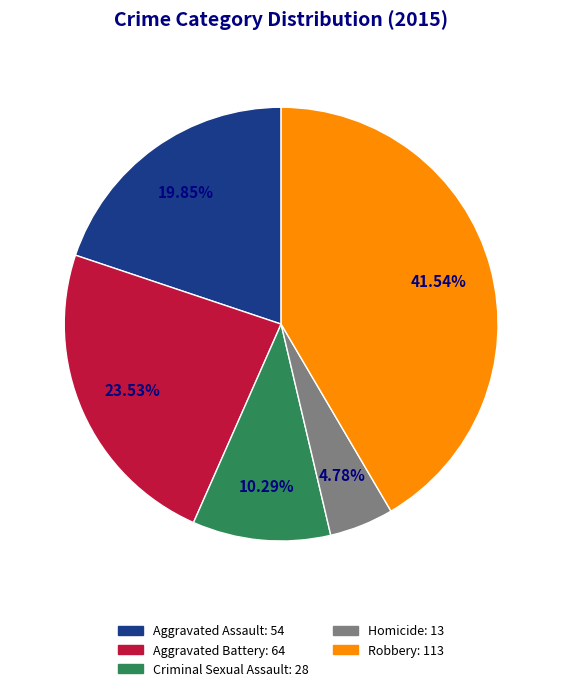

How many slices are in this pie chart?

5